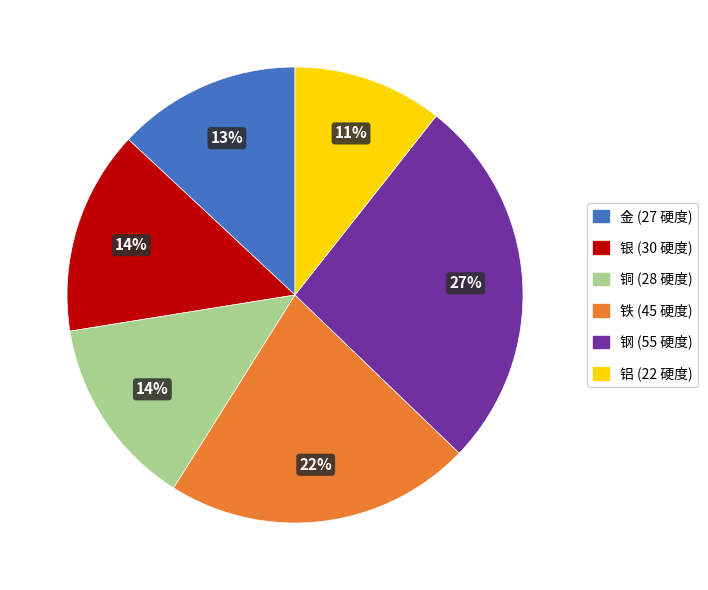

Count the number of slices in the pie.

6